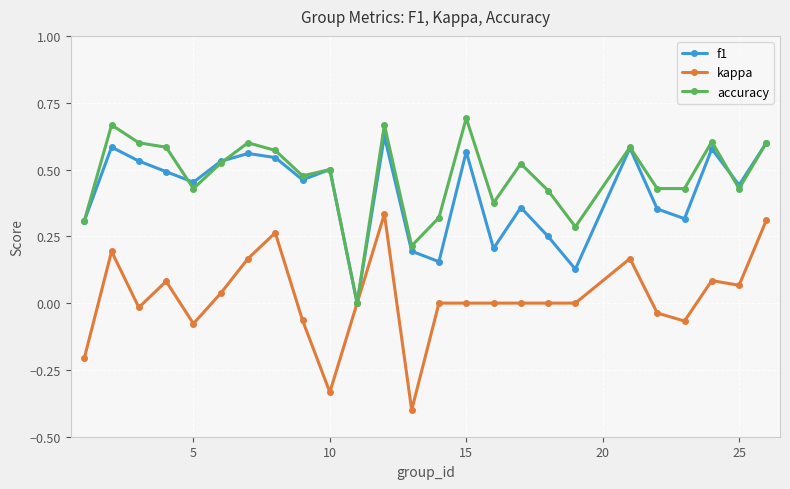

Rank the series by their maximum value, from highest to lowest.

accuracy, f1, kappa